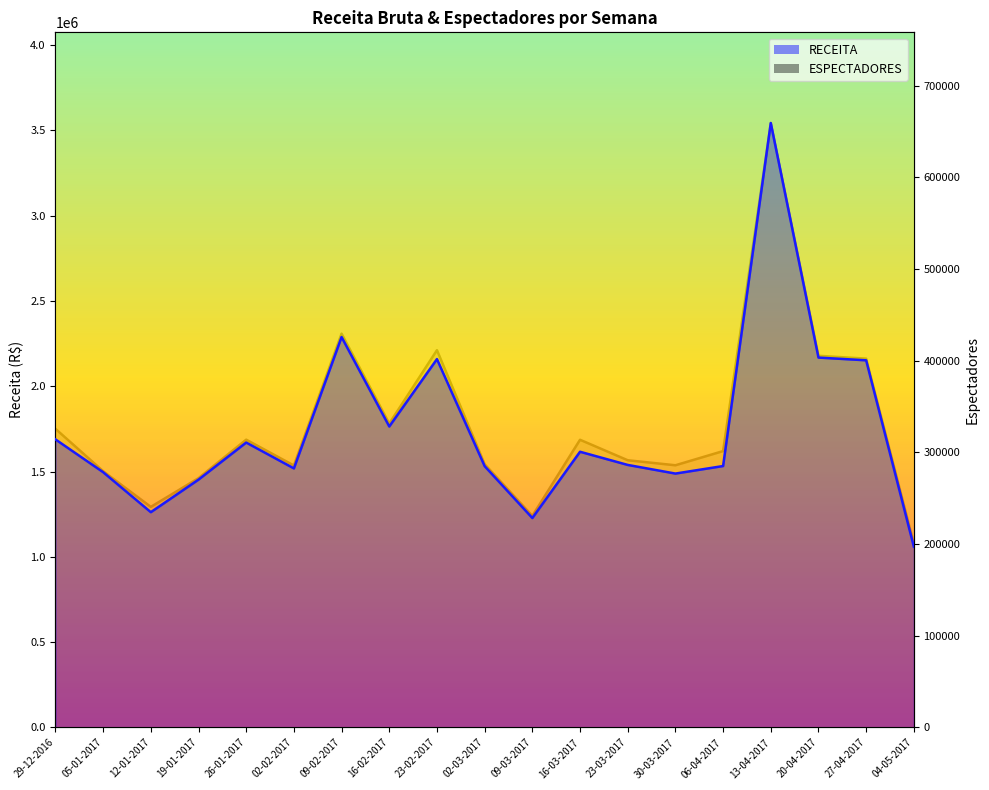

Which has a higher value, 27-04-2017 or 02-02-2017?

27-04-2017